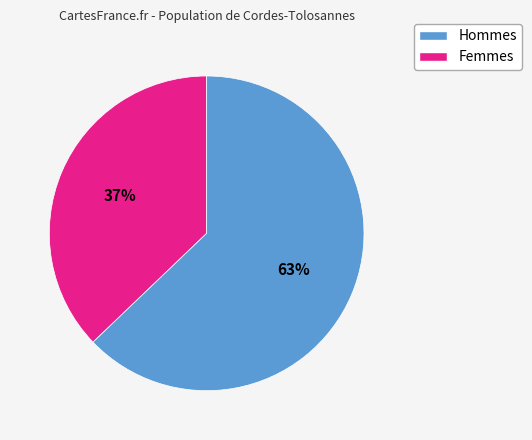

Is there a majority slice in this chart?

Yes